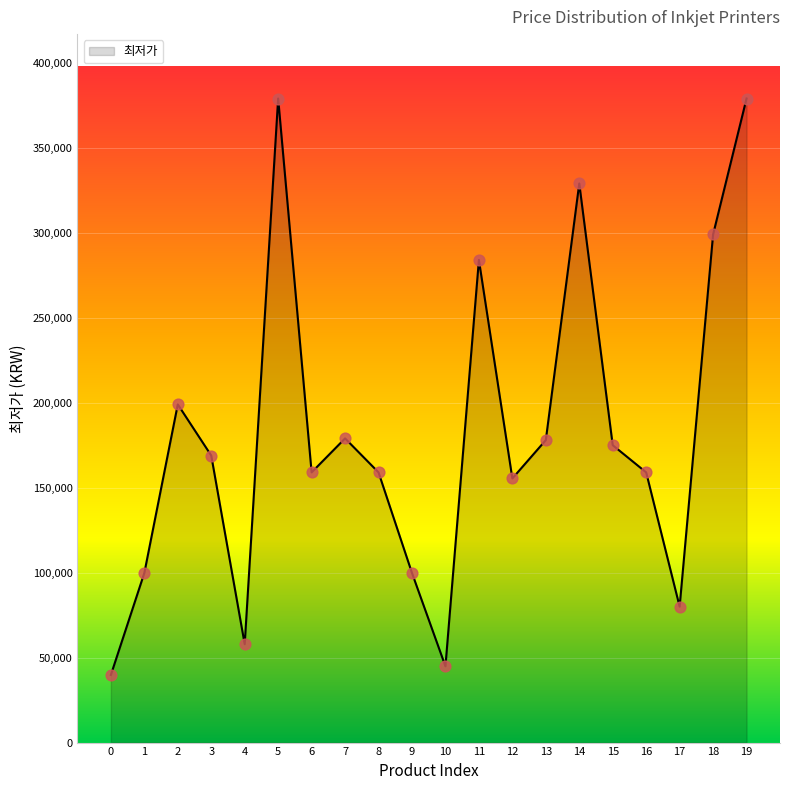

What is the change in value from 6 to 10?

-114100